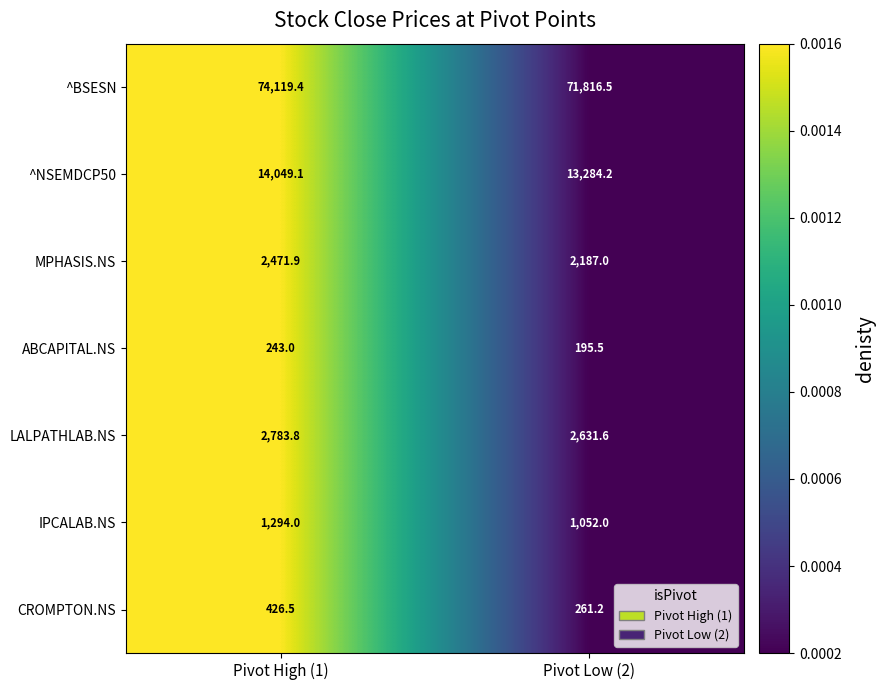

Rank the series at Pivot Low (2) from highest to lowest value.

^BSESN, ^NSEMDCP50, LALPATHLAB.NS, MPHASIS.NS, IPCALAB.NS, CROMPTON.NS, ABCAPITAL.NS